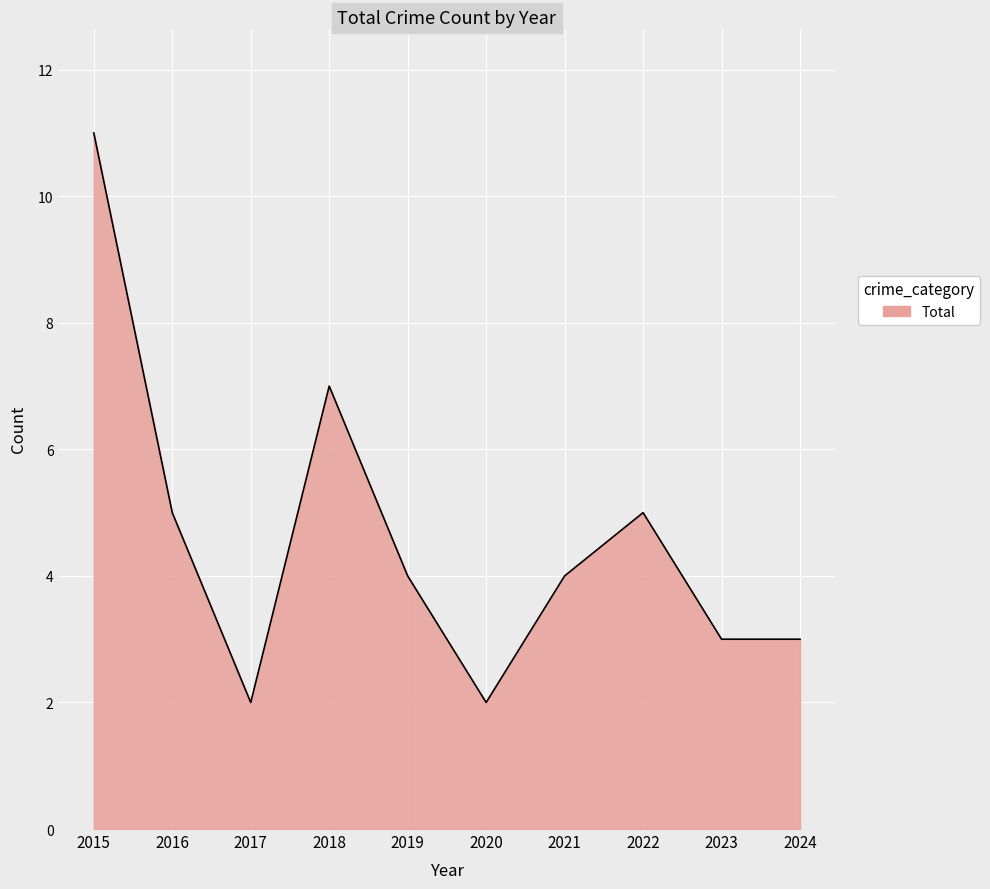

Reading left to right, extract all data points from this chart.

11	5	2	7	4	2	4	5	3	3